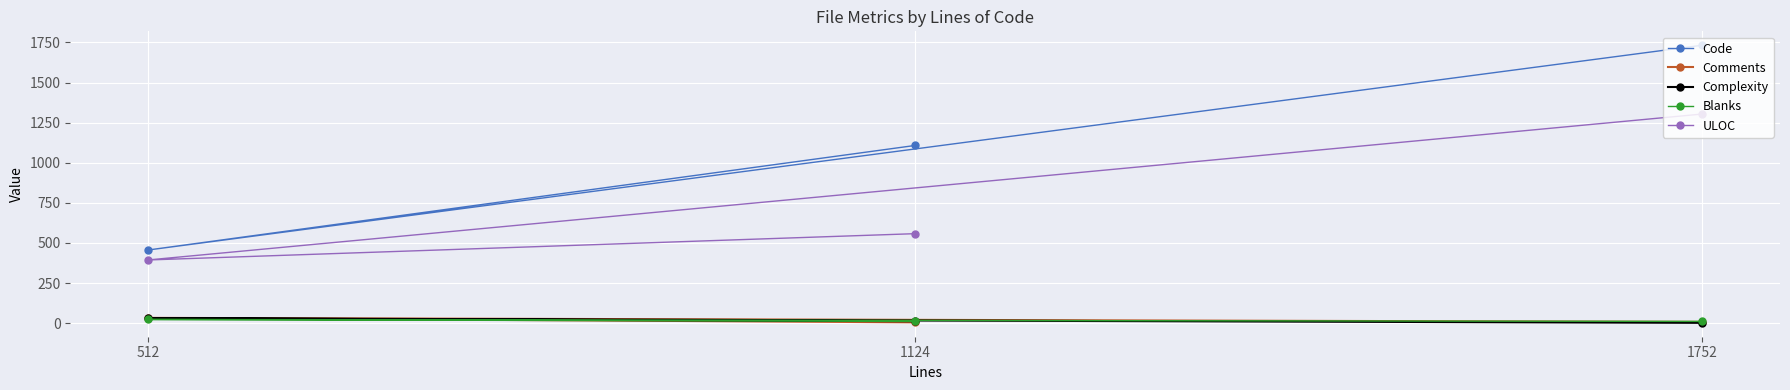

How many data points in Code are above 1108?

1